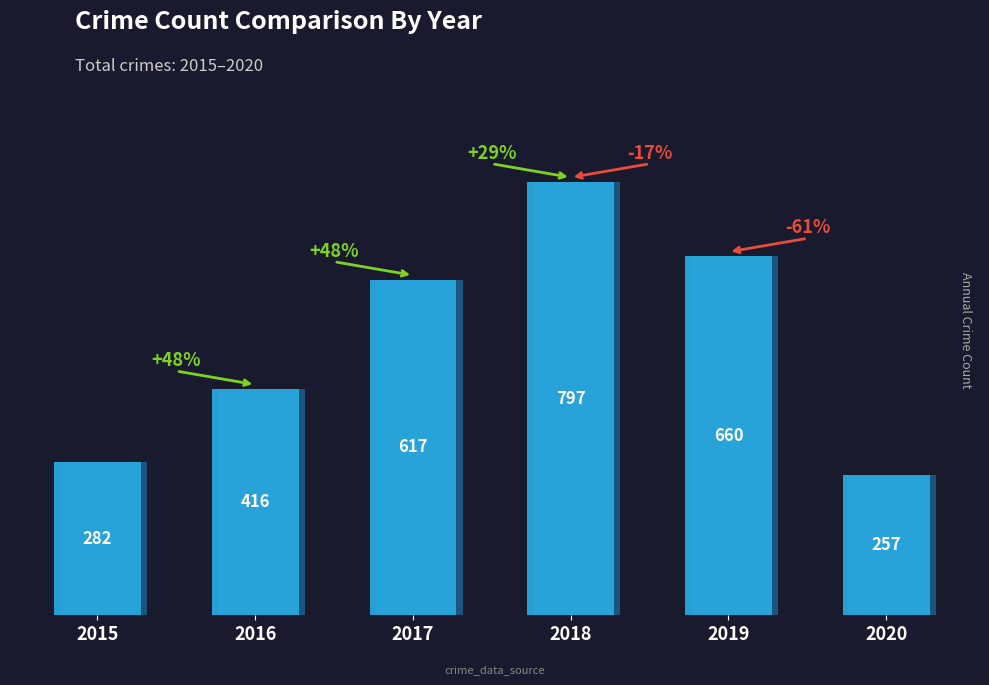

What is the average value?

505